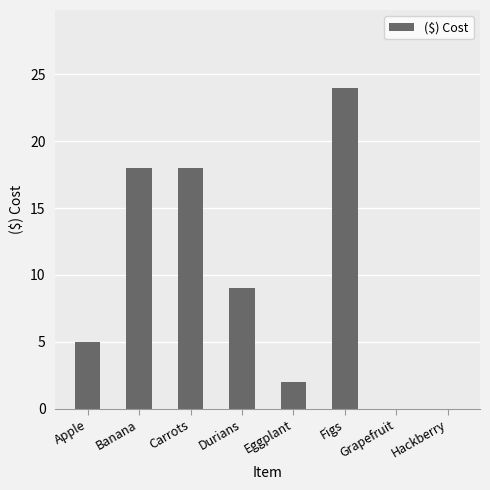

True or false: the data shows 18 at Carrots.

True